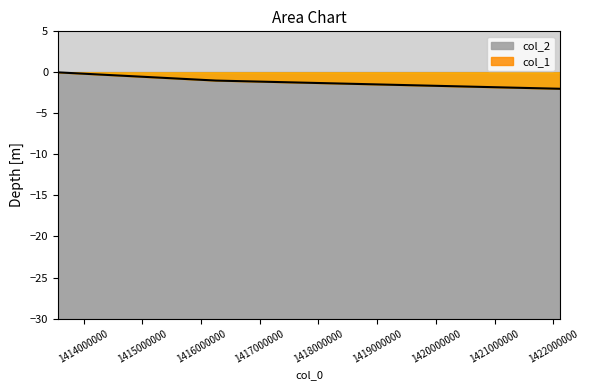

What is the difference between the maximum and minimum values?

2